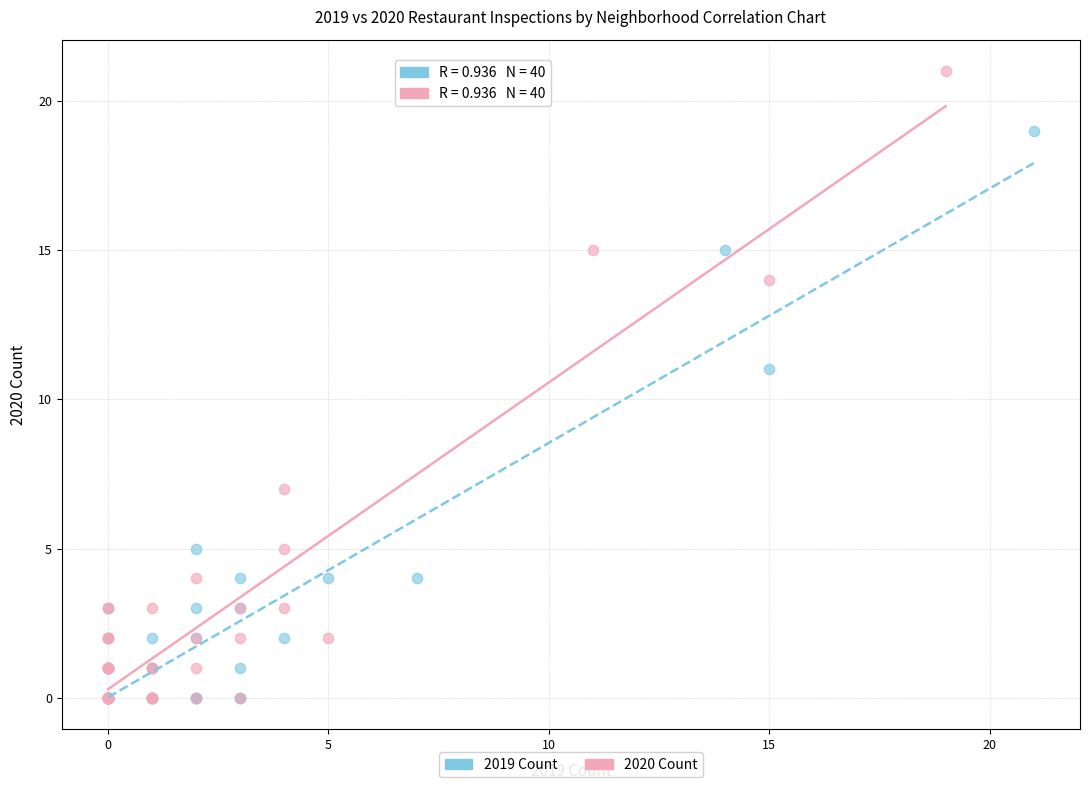

Which series reaches the maximum Y coordinate?

2020 Count